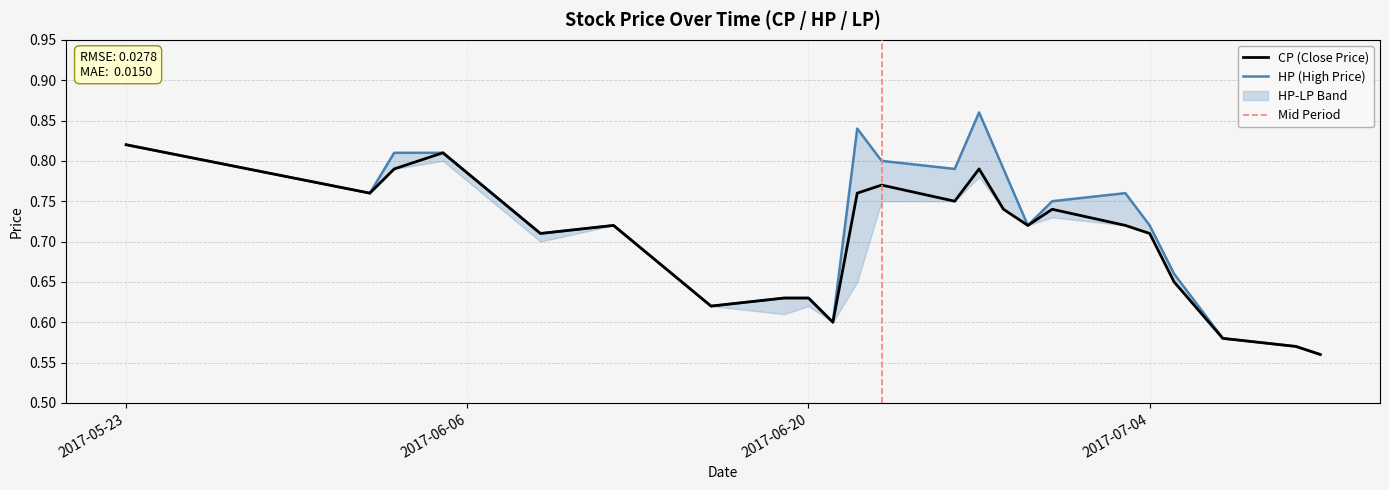

Which series has the widest spread of values?

HP